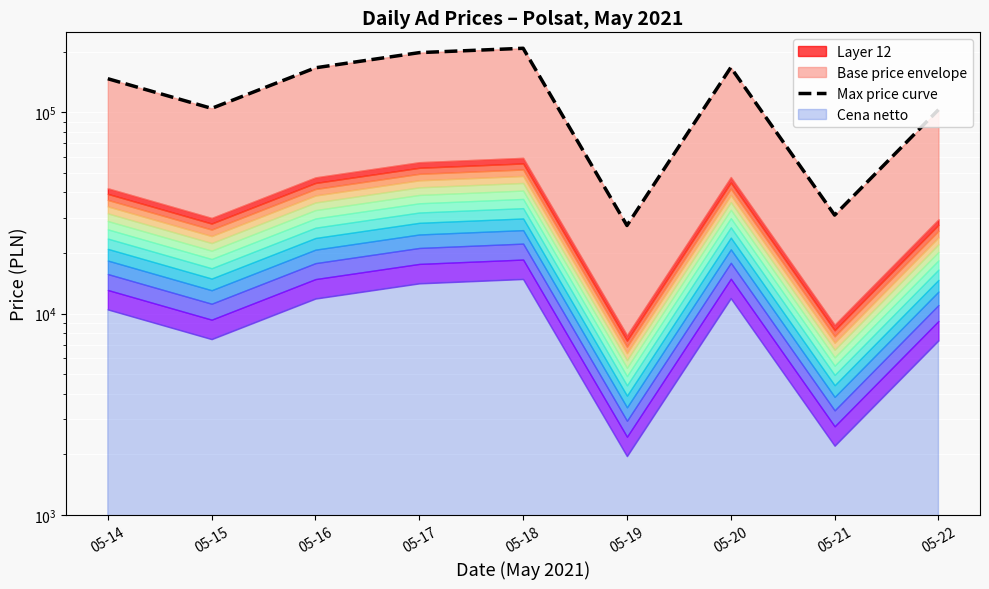

Reading right to left, transcribe all the data shown in this chart.

05-22=103005	05-21=30870	05-20=166950	05-19=27405	05-18=207900	05-17=197820	05-16=166320	05-15=104580	05-14=146790